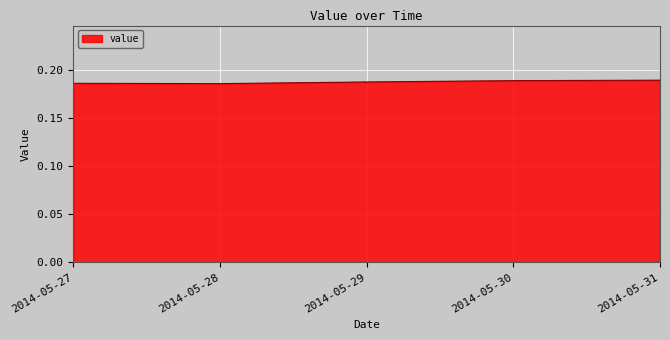

How many values are between 0 and 1?

5